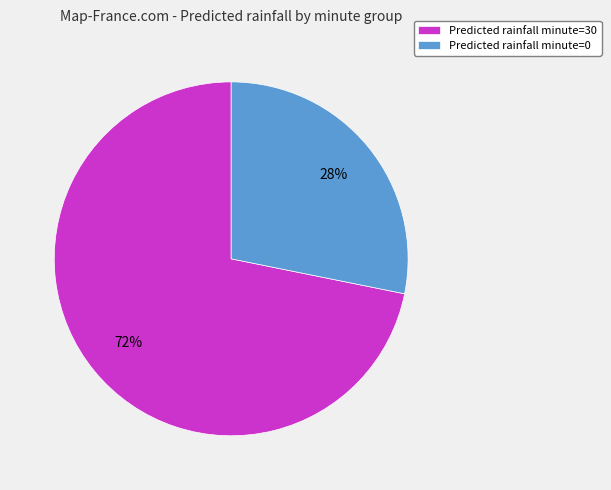

Is there any slice that represents more than half of the pie?

Yes